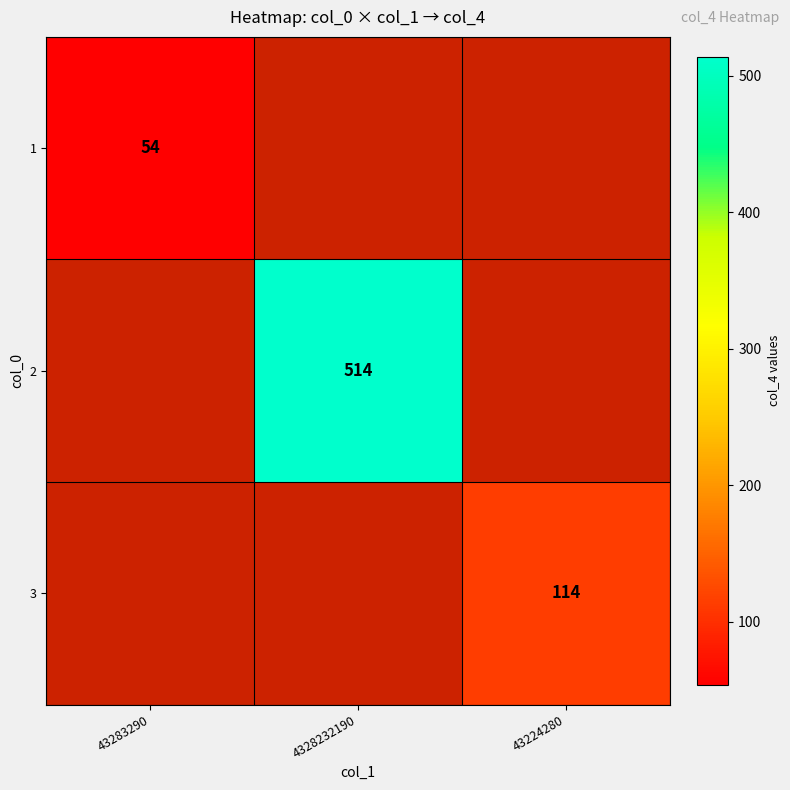

What is the maximum value for 1?

54.0